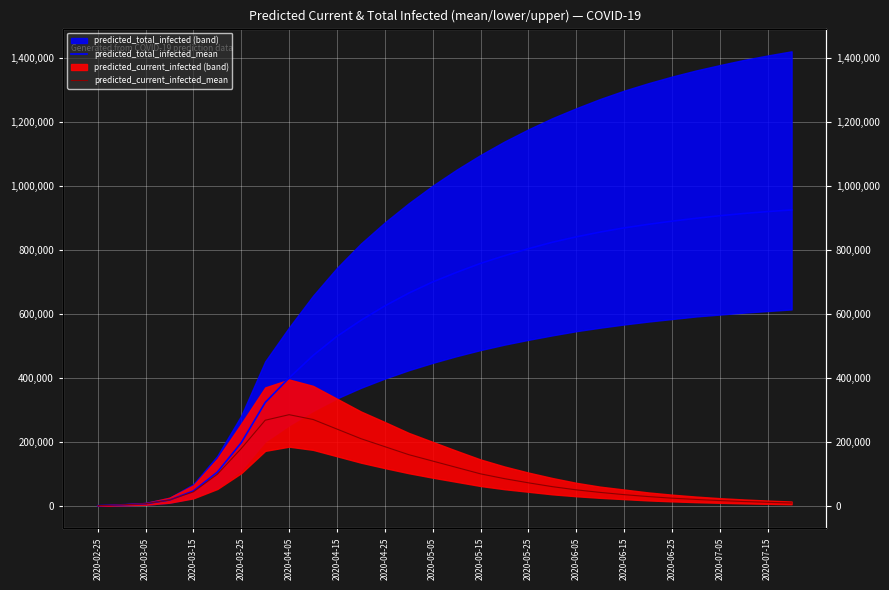

Where does the predicted_total_infected_mean series first go above 730000?

2020-05-15